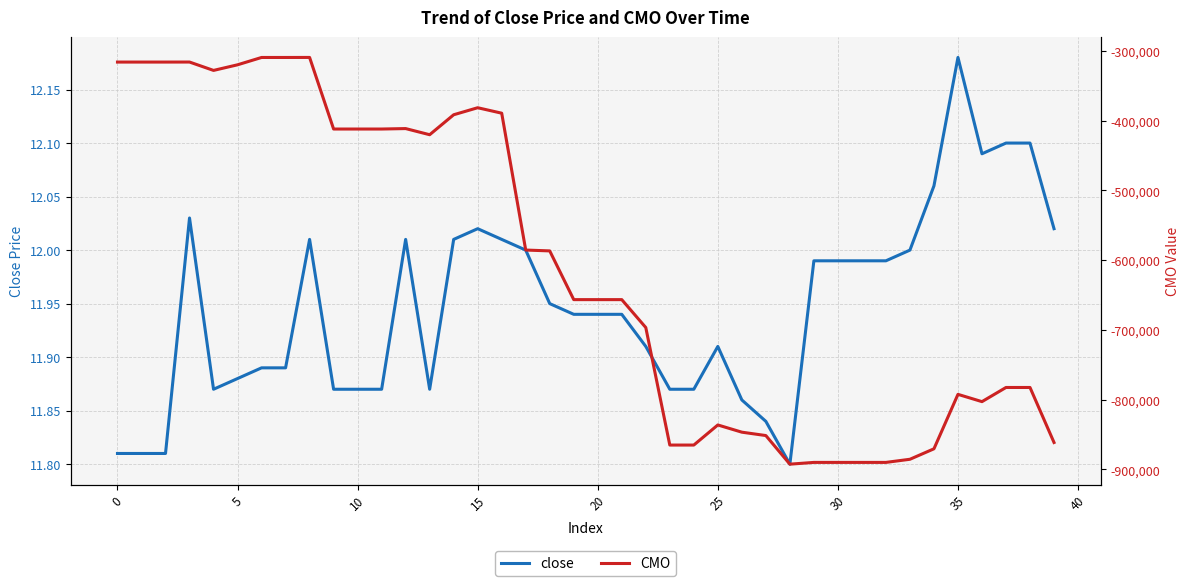

At which label does close reach its peak?

35